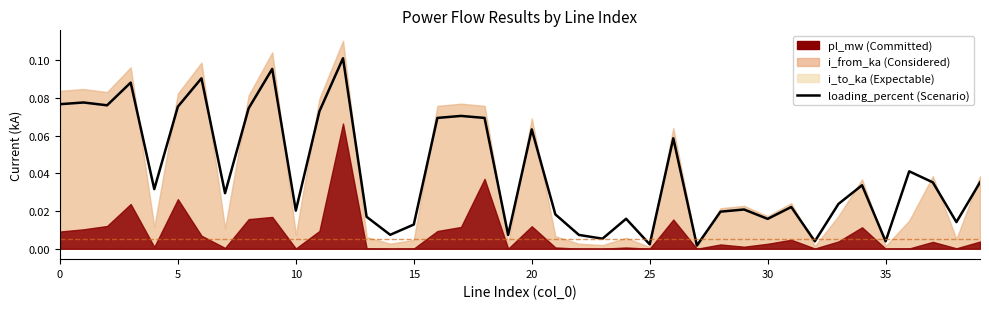

How many interior local peaks (higher than both neighbors) does the data have?

13